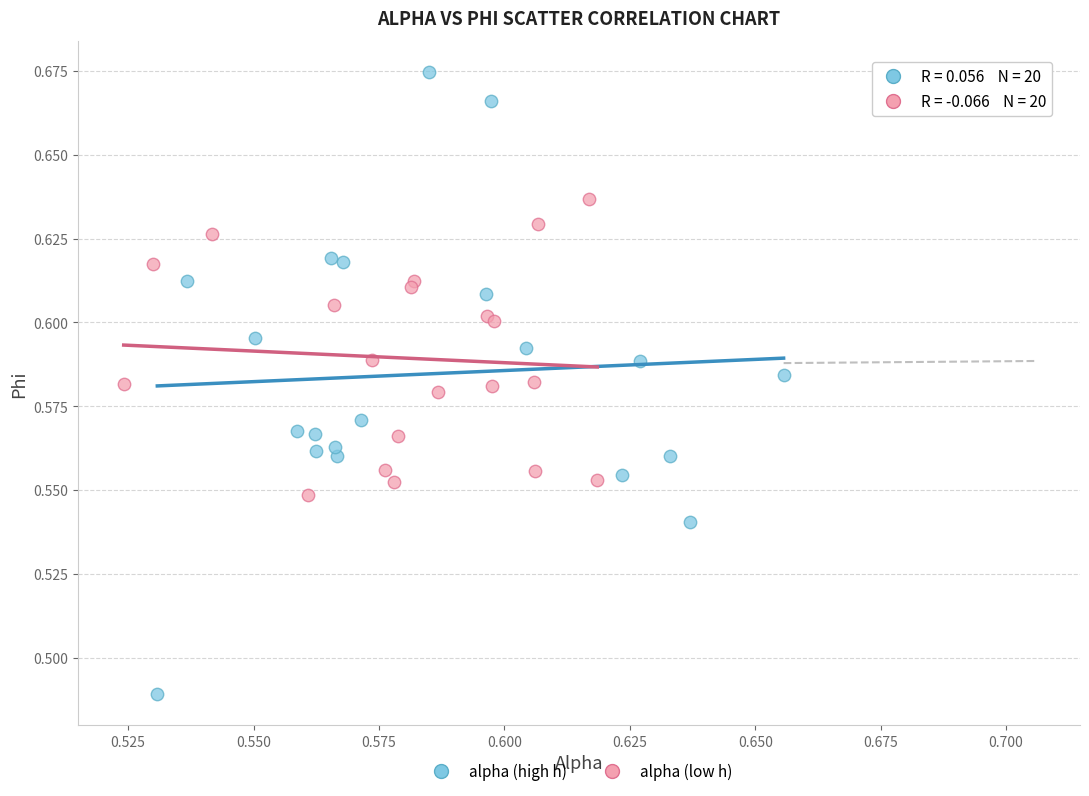

Which series reaches the minimum Y coordinate?

alpha (high h)